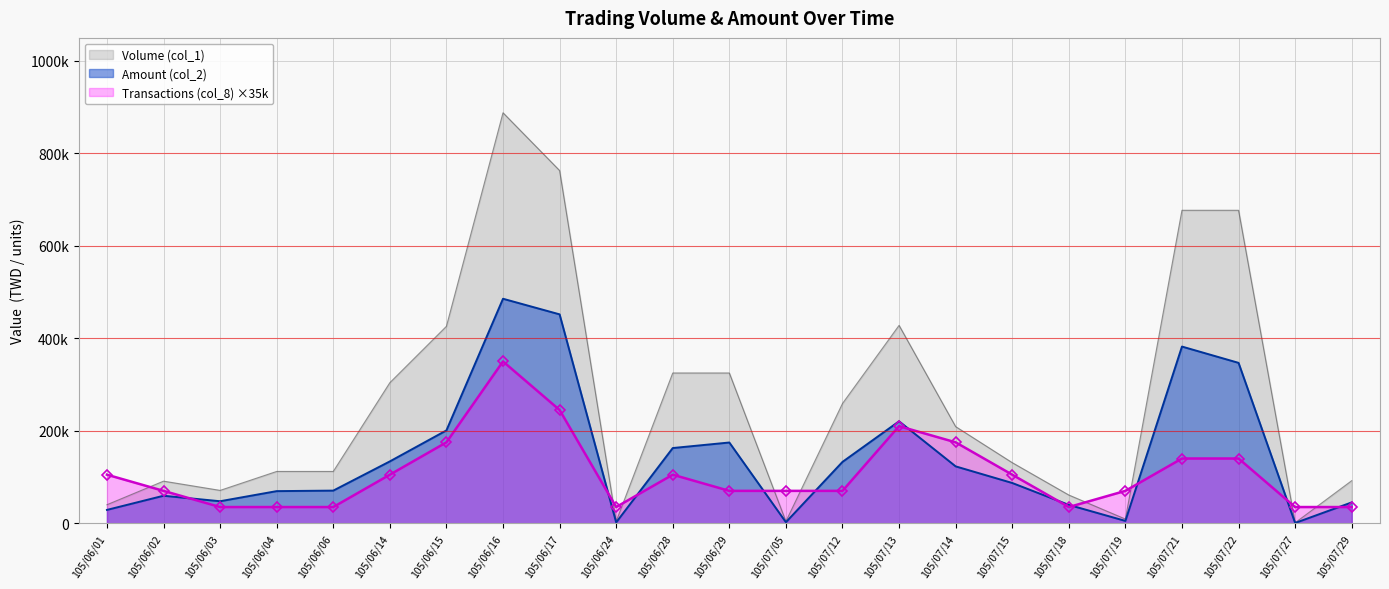

List the series in order of their overall mean, lowest first.

Transactions (col_8) ×35k, Amount (col_2), Volume (col_1)